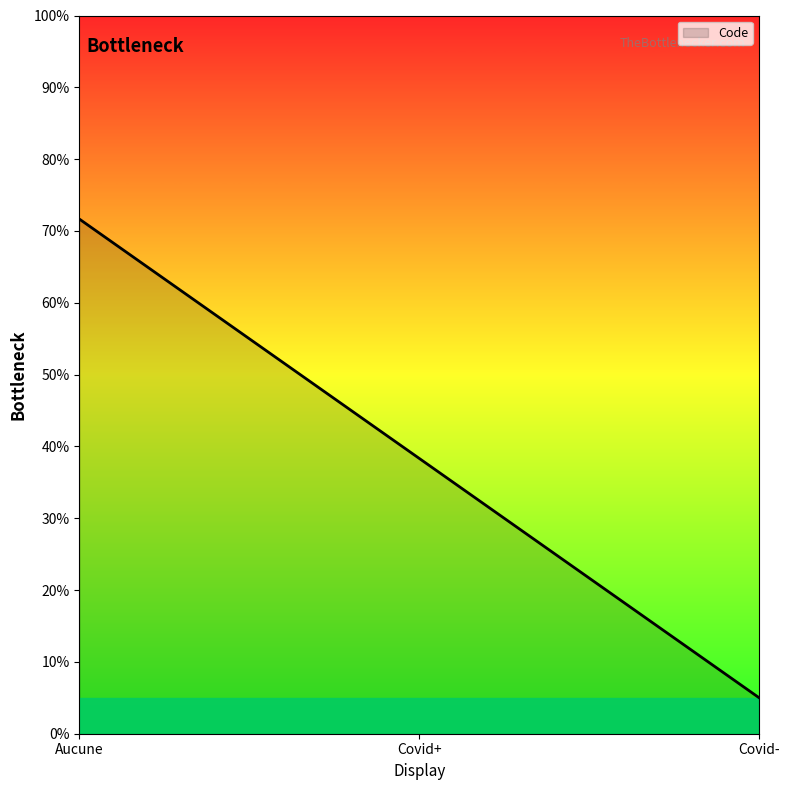

At which label does the data first exceed 38?

Aucune